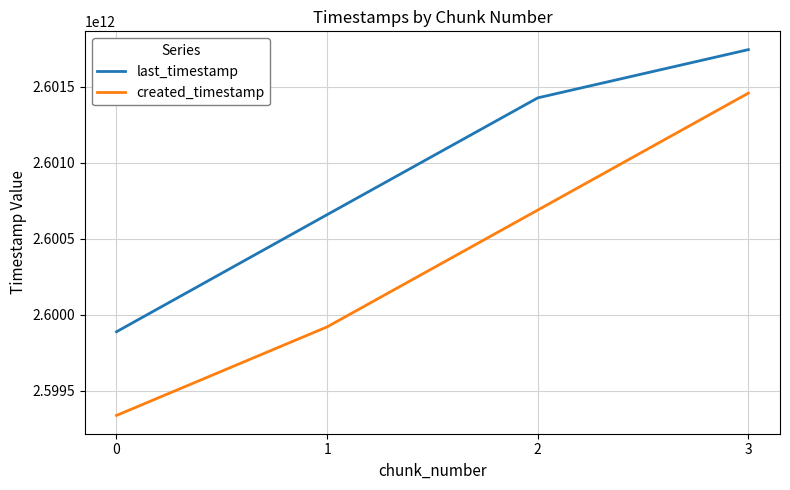

Read the created_timestamp value at 0.

2599339244497